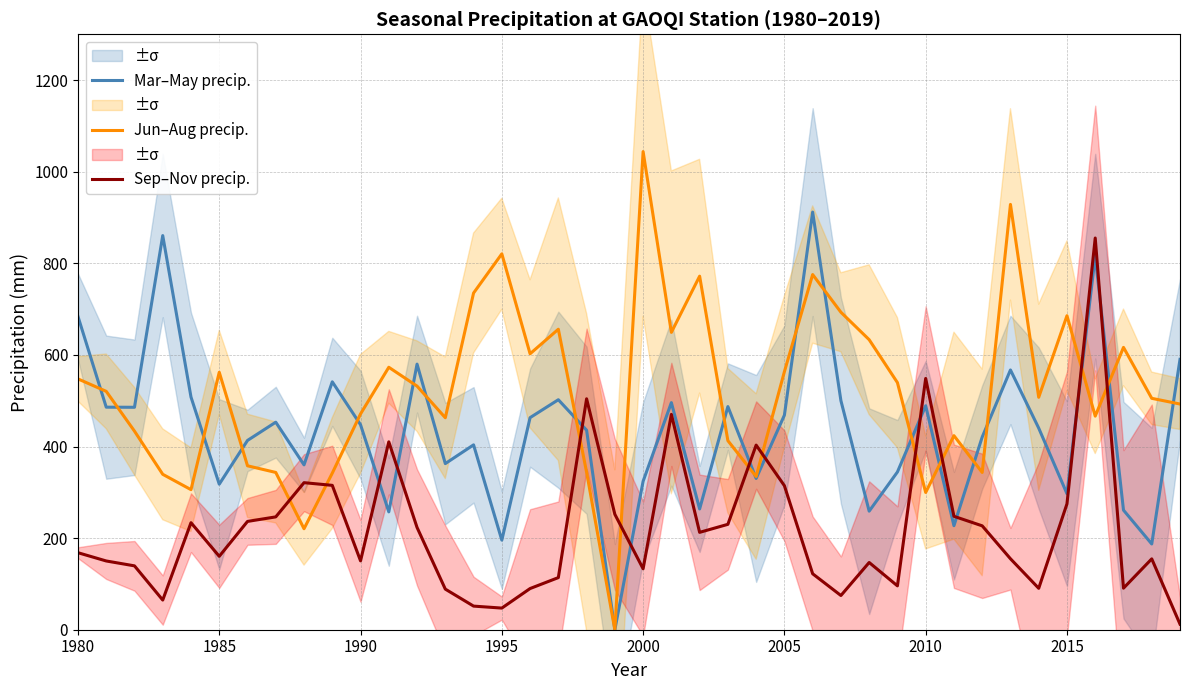

In Mar–May precip., how many points are higher than both neighbors (excluding endpoints)?

12